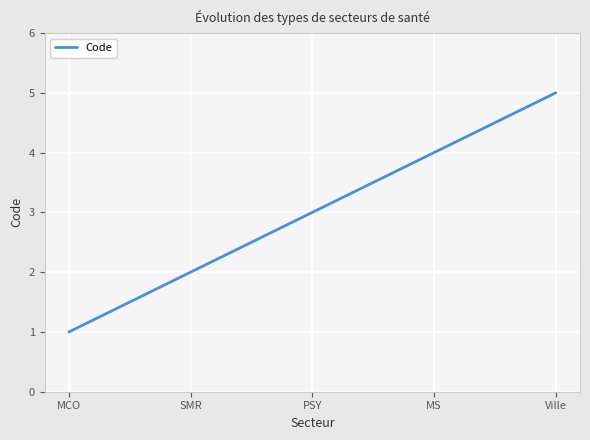

Reading left to right, extract all data points from this chart.

MCO=1	SMR=2	PSY=3	MS=4	Ville=5